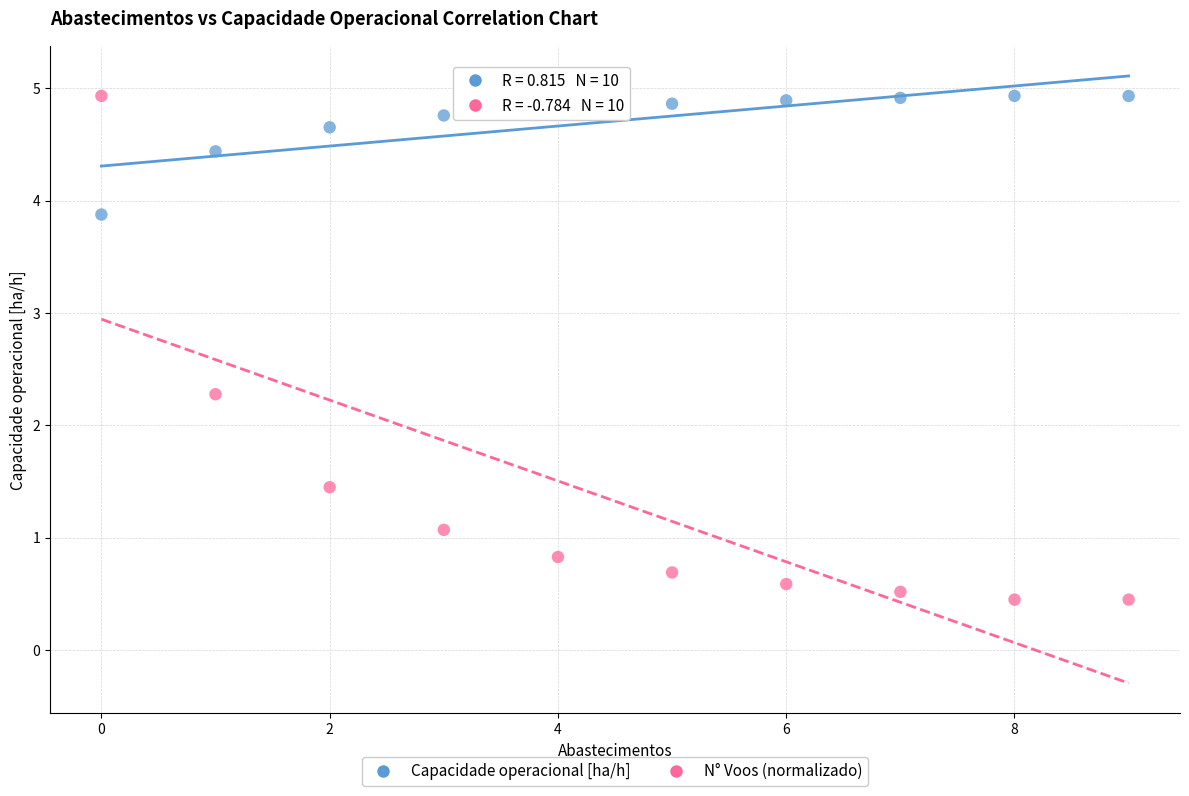

Which series has the widest spread of Y values?

N° Voos (normalizado)